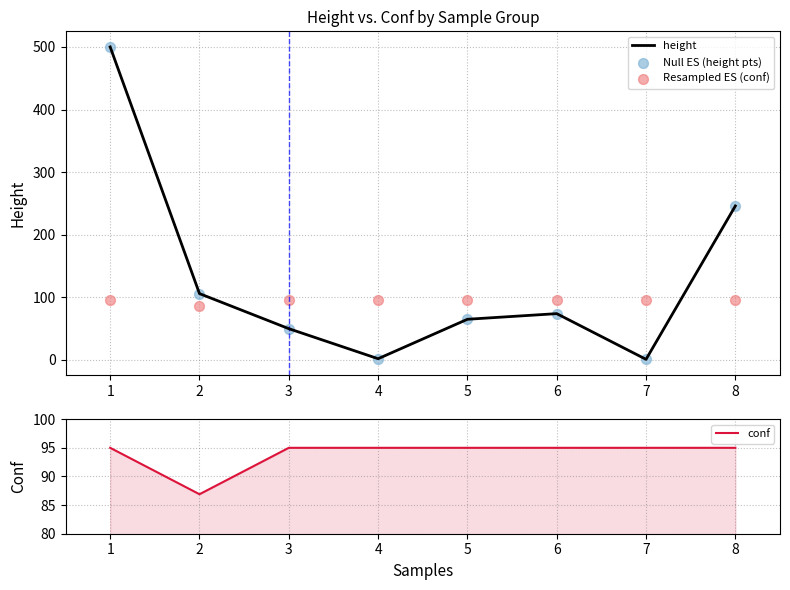

Which series has the largest Y range (max minus min)?

height